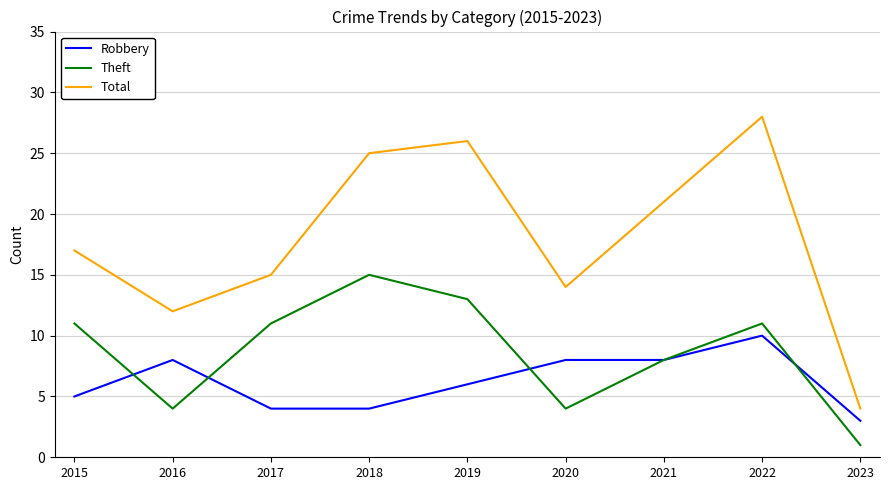

True or false: Total has a value of 26 at 2019.

True